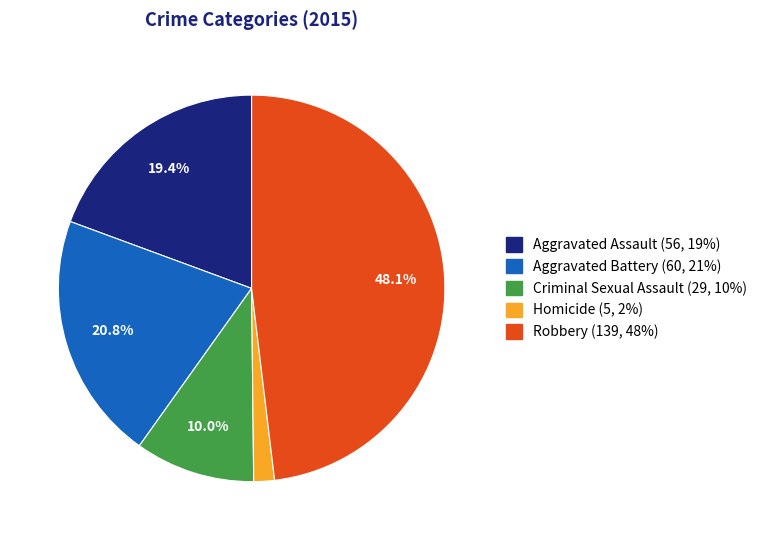

What percentage is the Aggravated Assault slice, to the nearest percent?

19%